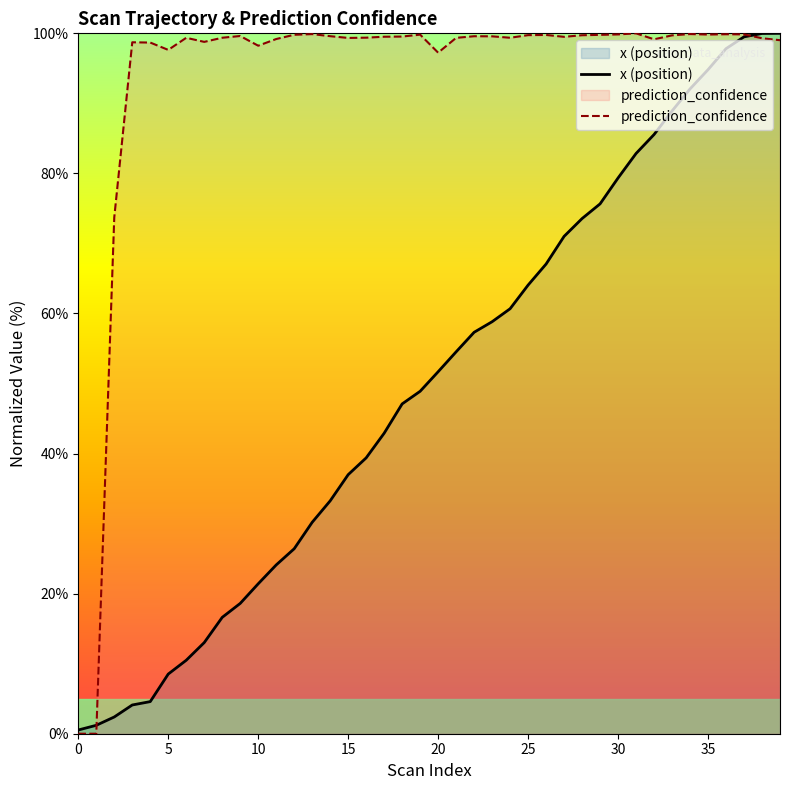

What is the difference between the highest and lowest values at 19?

50.9